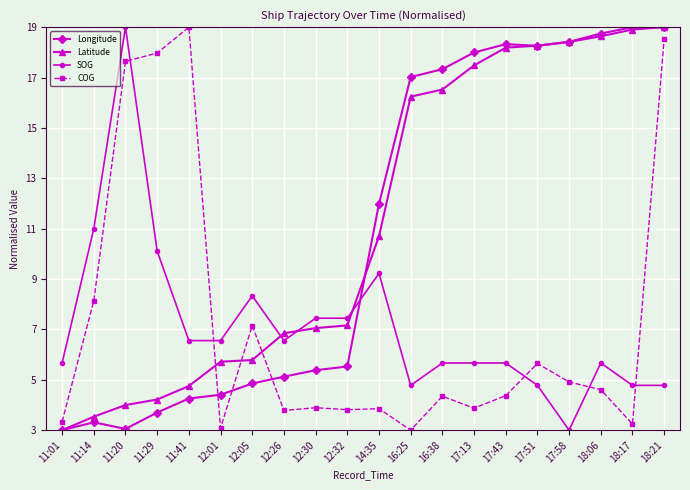

How many lines are shown in the chart?

4